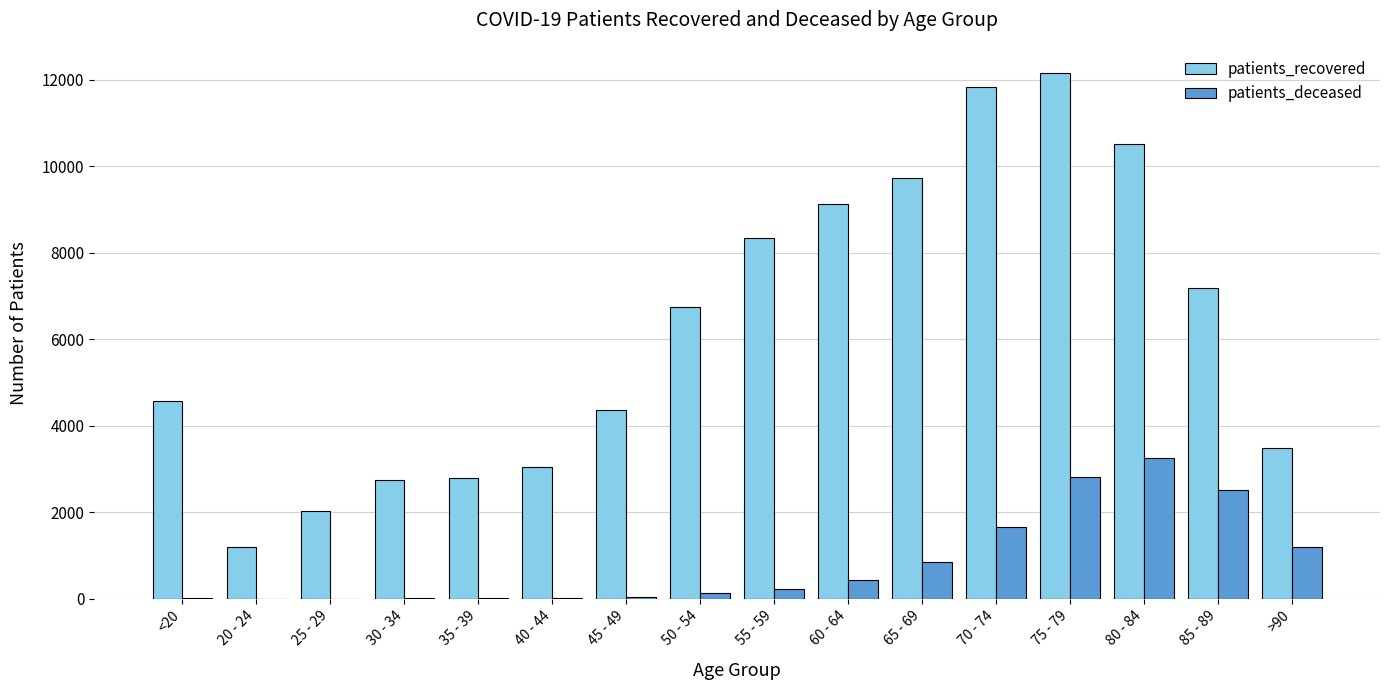

Which series changed the most between <20 and 85 - 89?

patients_recovered